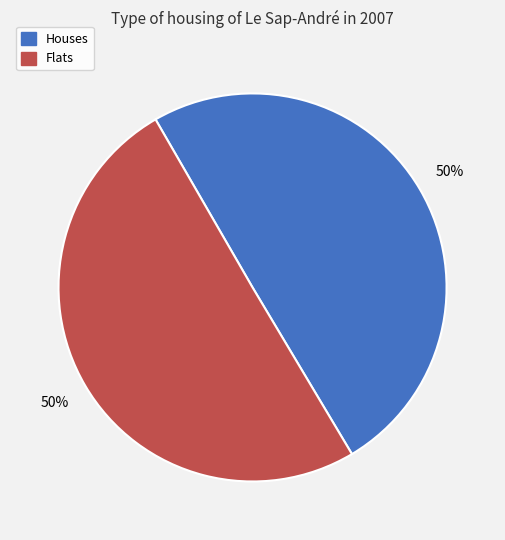

Is it true that Houses is 50% of the pie?

True